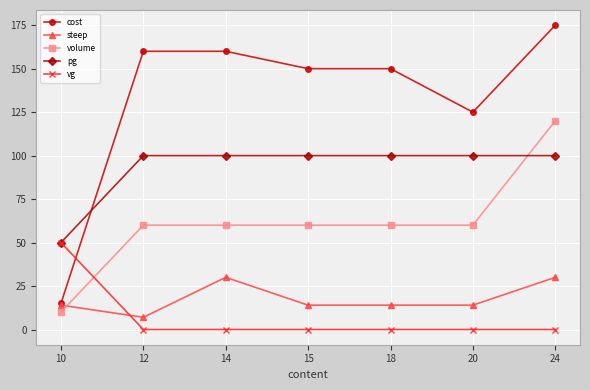

What is the difference between the maximum and minimum values in the volume series?

110